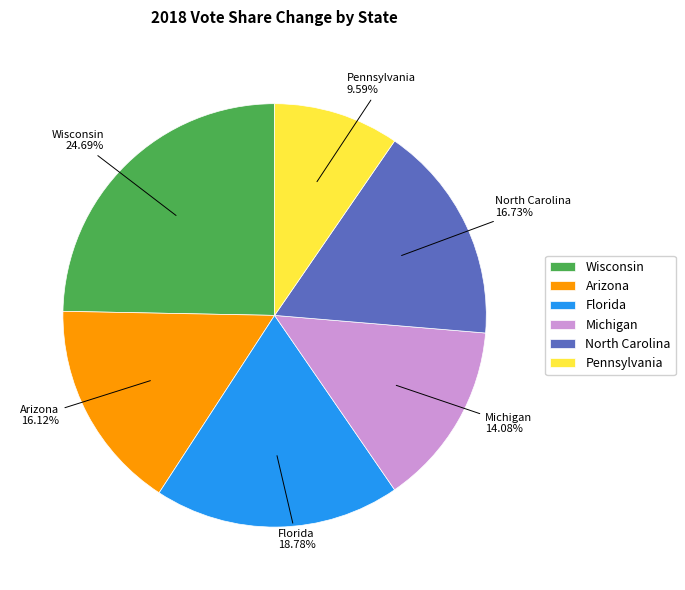

How many slices are in this pie chart?

6